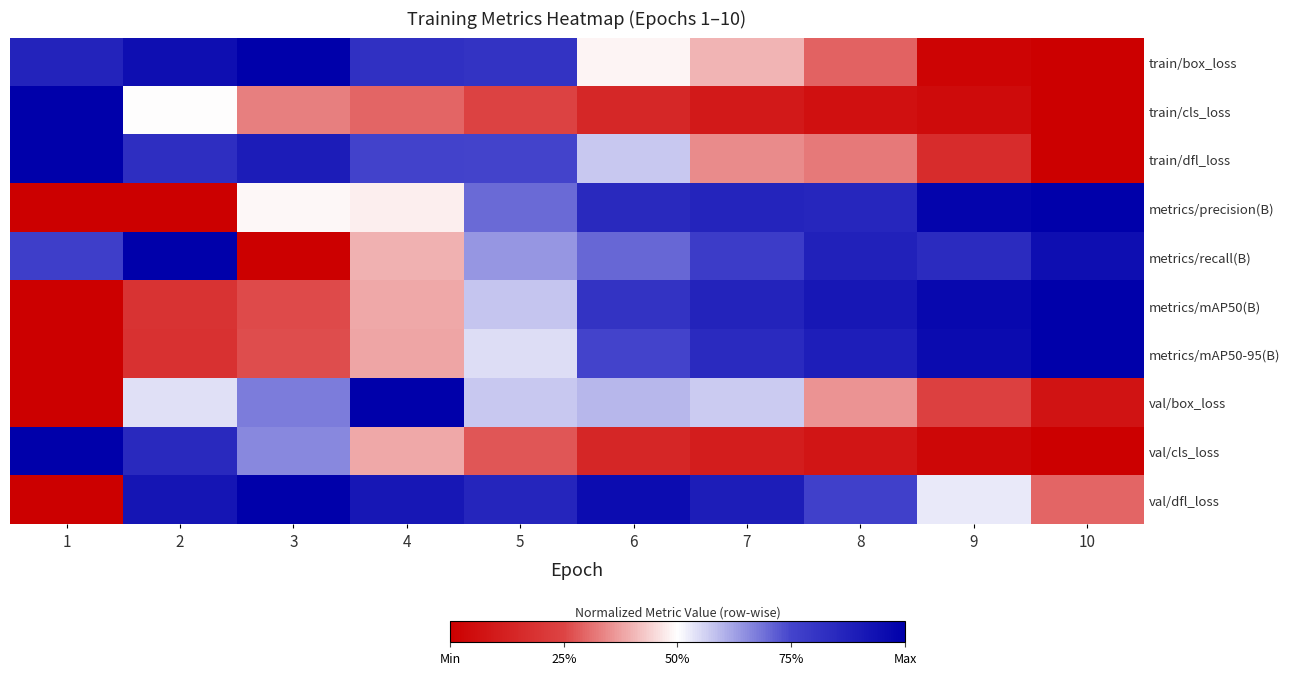

What is the spread (max minus min) of values at 5?

0.6